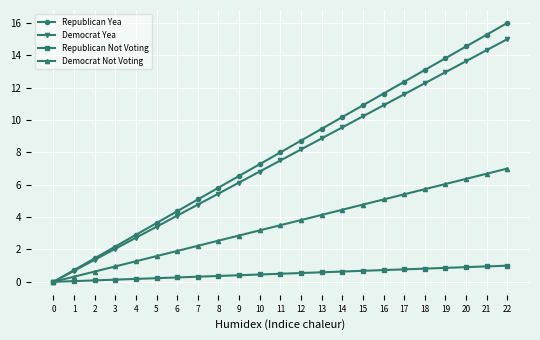

Is it true that Democrat Yea equals 5.5 at 8?

True